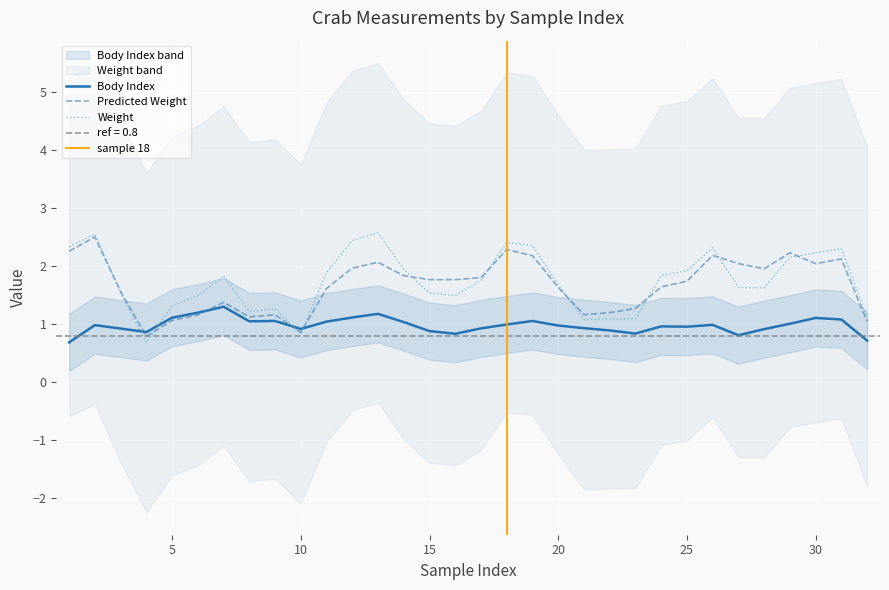

What is the lowest value of the Predicted Weight series?

0.8